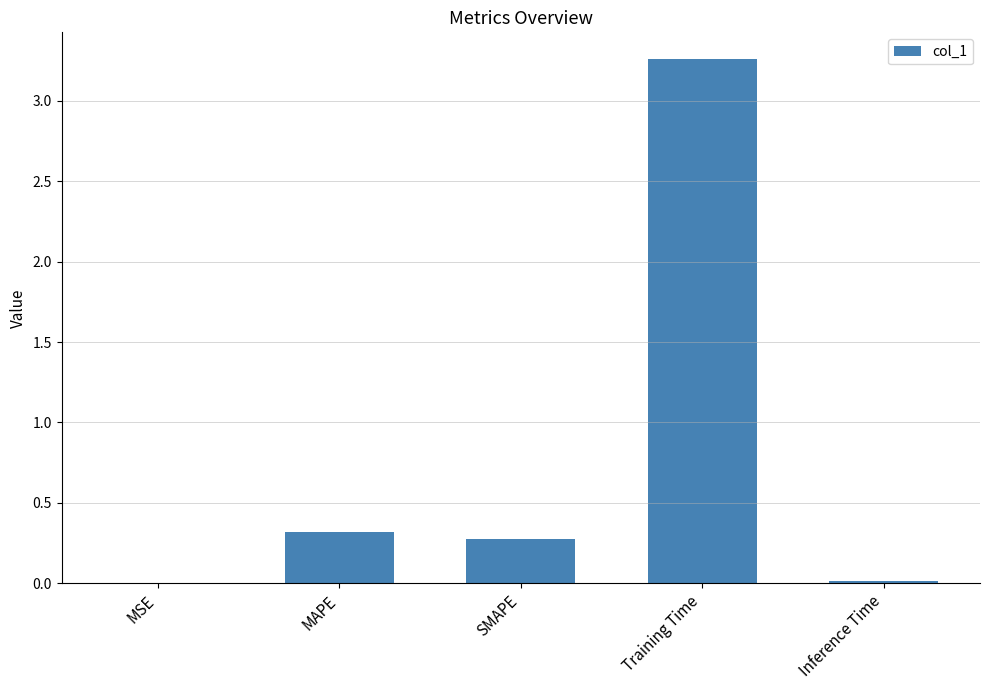

The value at MSE is 0.0. True or false?

True